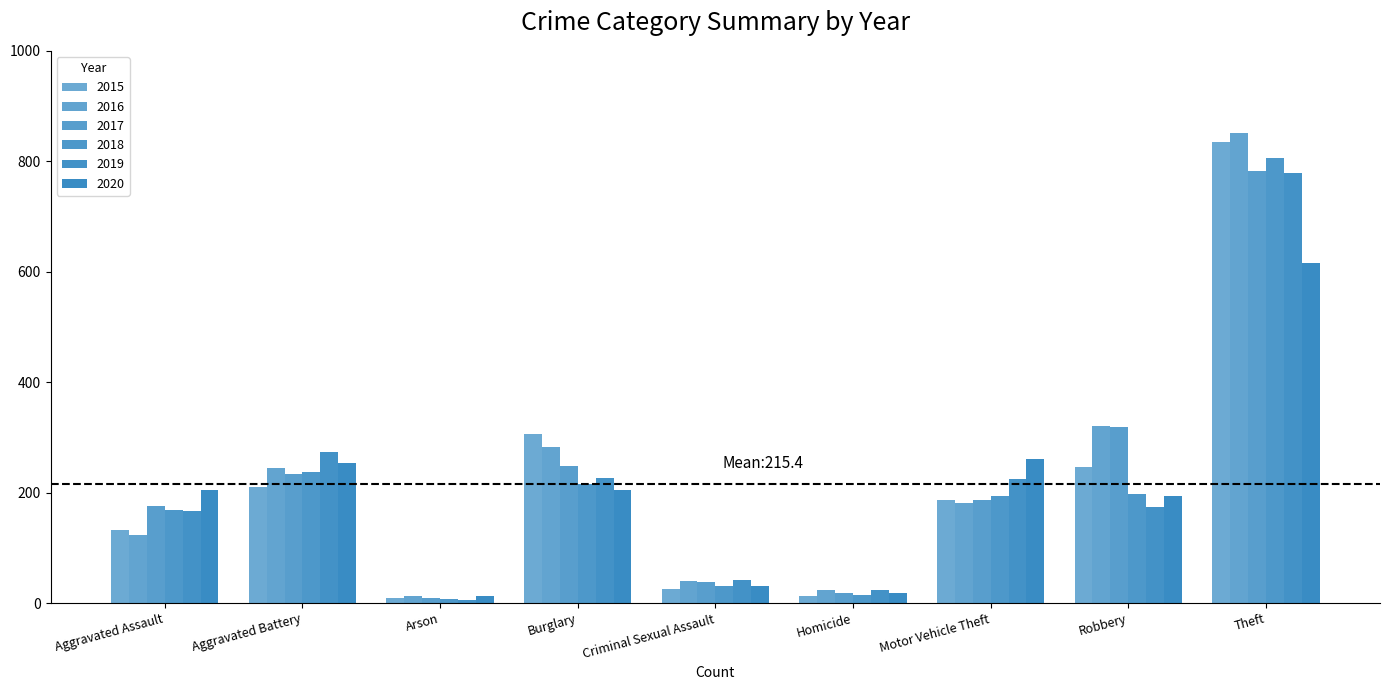

At how many categories does at least one series exceed 138?

6